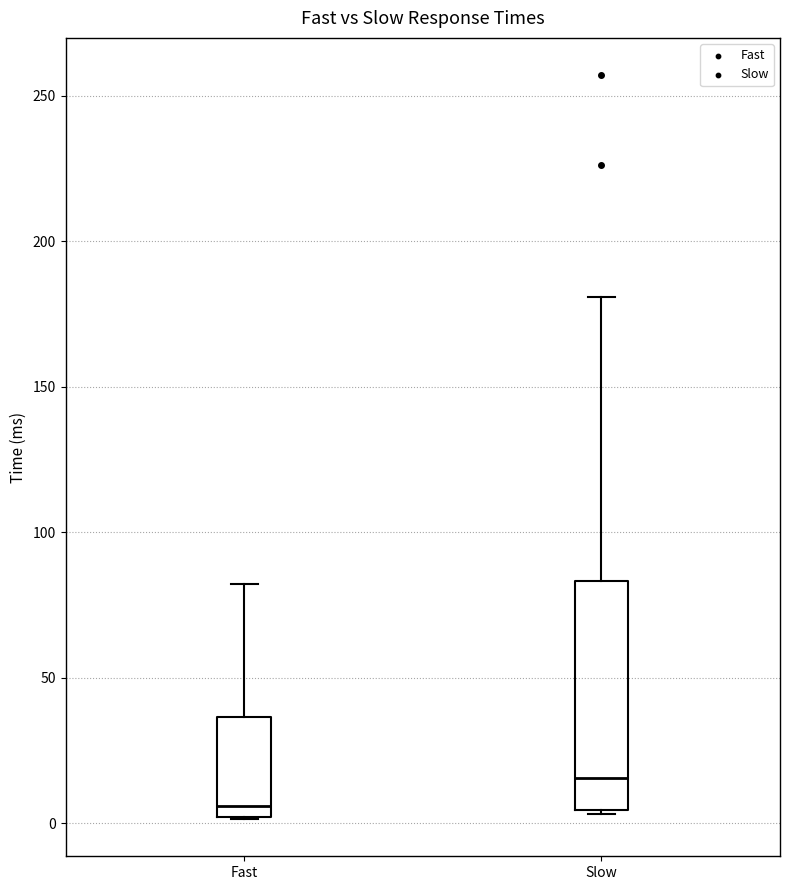

Which box is the tallest, from its lower edge to its upper edge?

Slow